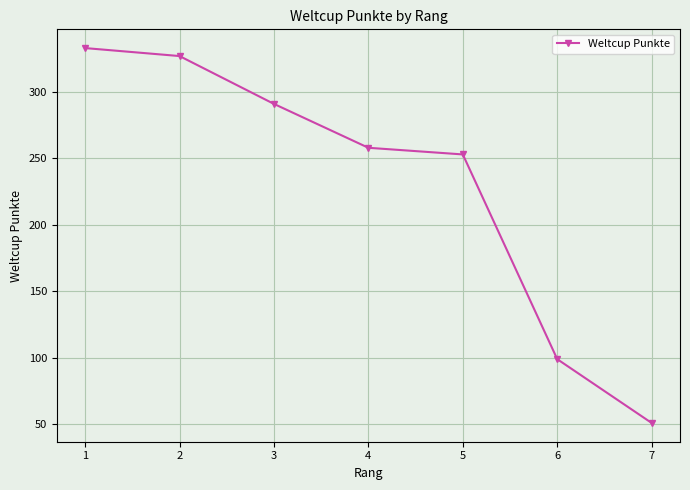

The value at 3 is 127. True or false?

False